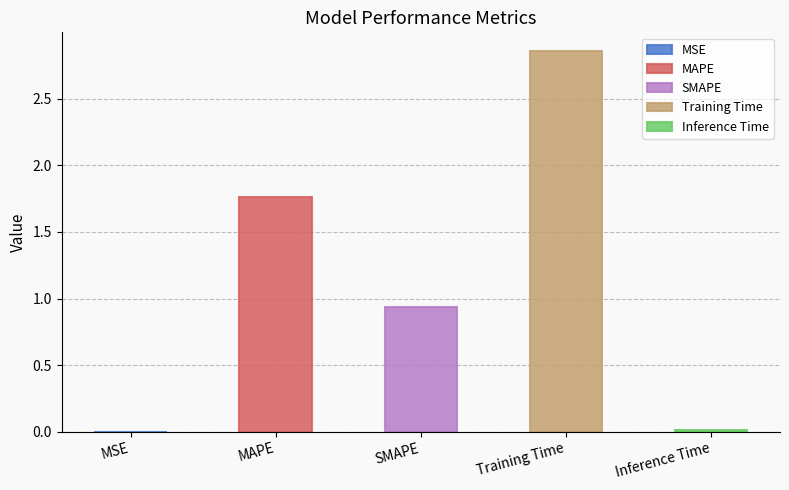

Reading right to left, transcribe all the data shown in this chart.

Inference Time=0.0	Training Time=2.9	SMAPE=0.9	MAPE=1.8	MSE=0.0